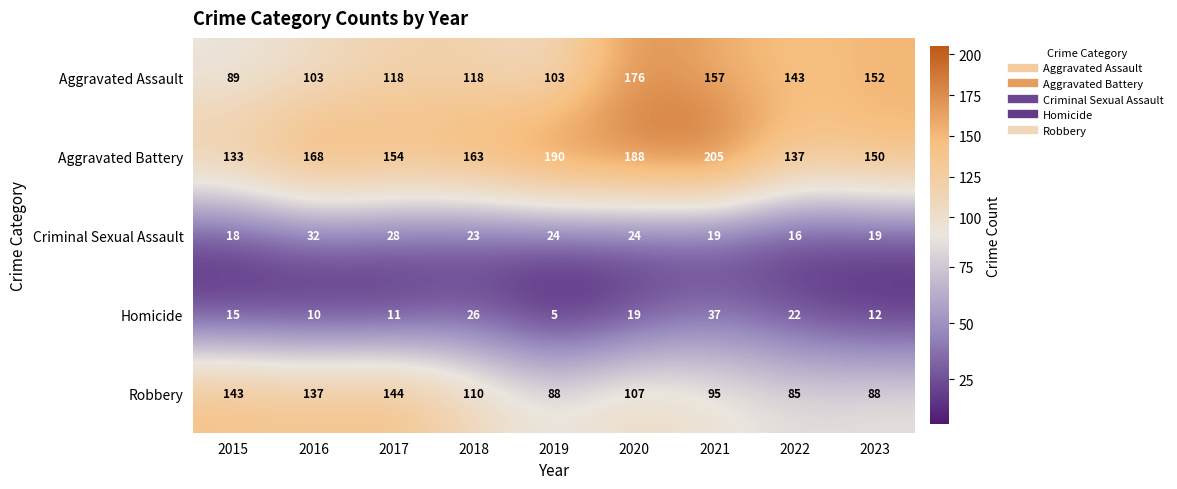

What is the total value across all series at 2015?

398